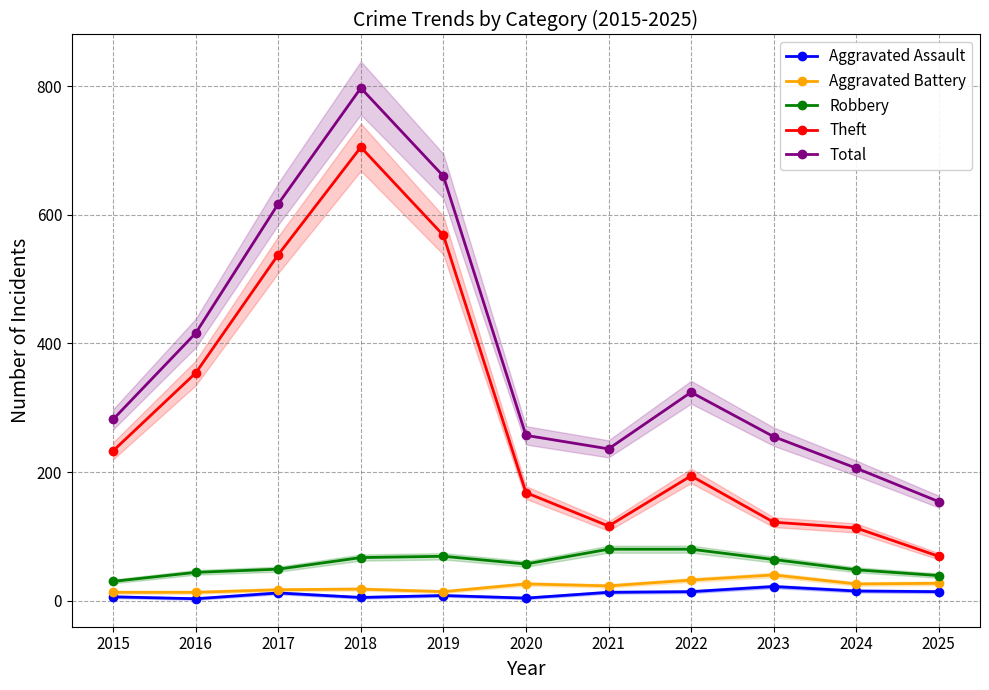

Does the chart have visible grid lines?

Yes